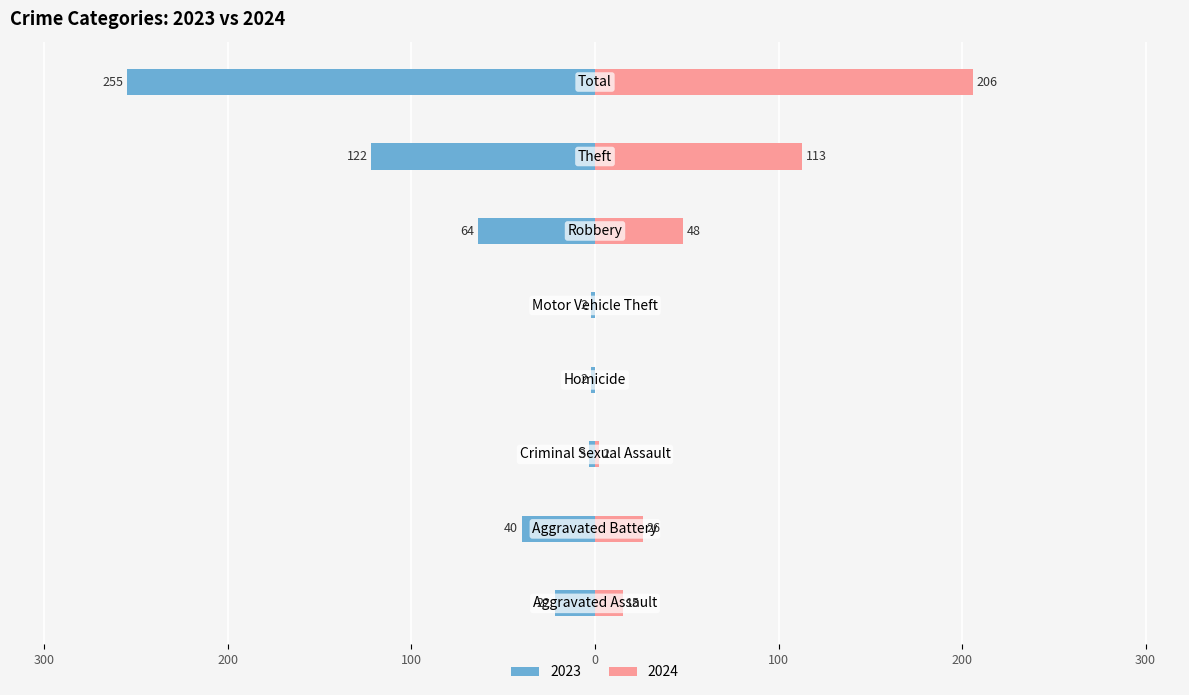

What is the value of the 2023 bar at the 1st from the left?

-22